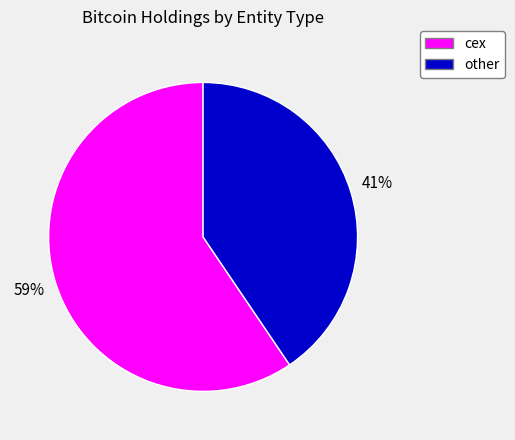

Does any single category account for the majority?

Yes